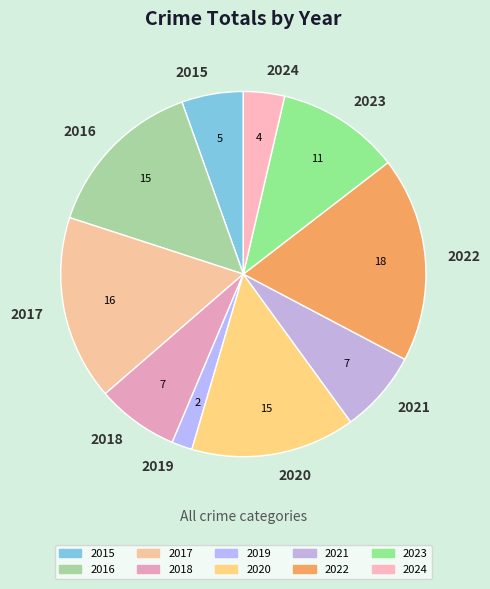

Is it true that 2017 is 16% of the pie?

True